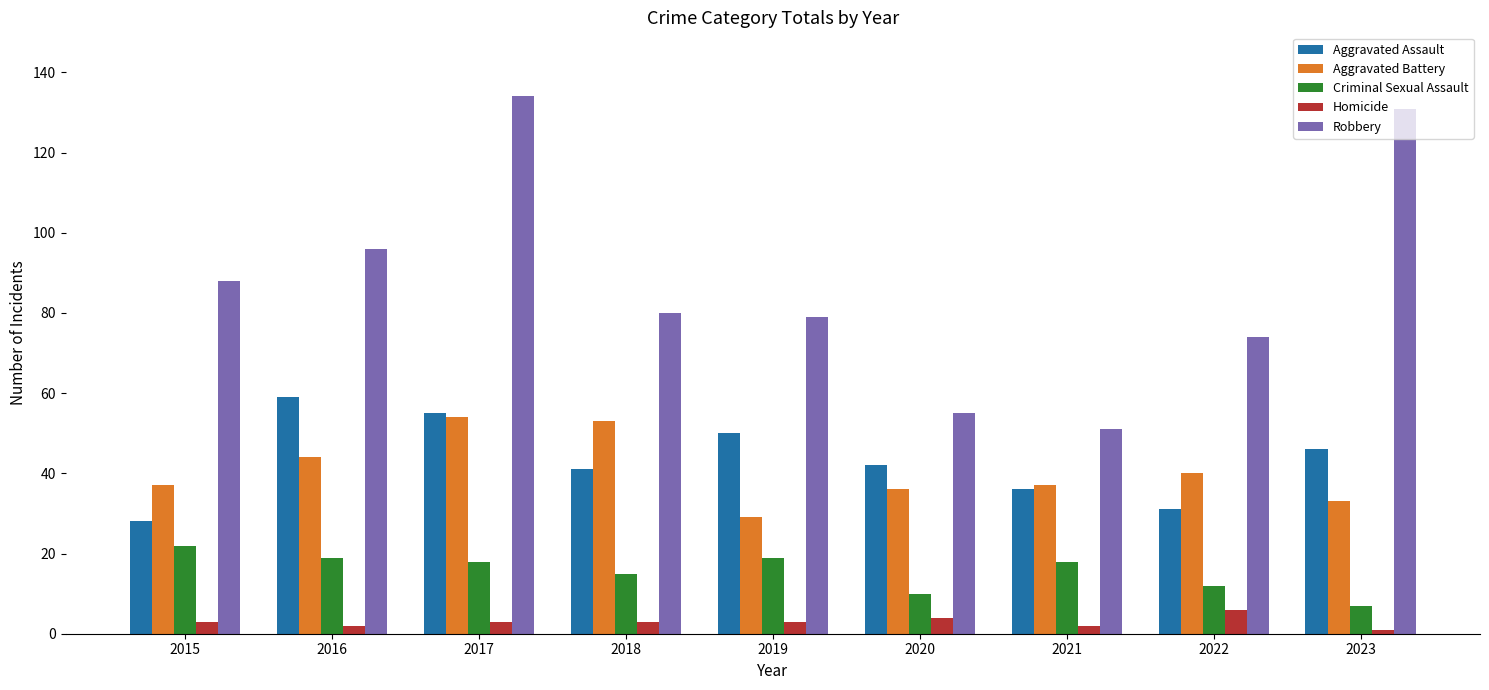

What is the value of the Robbery bar at the 3rd from the left?

134